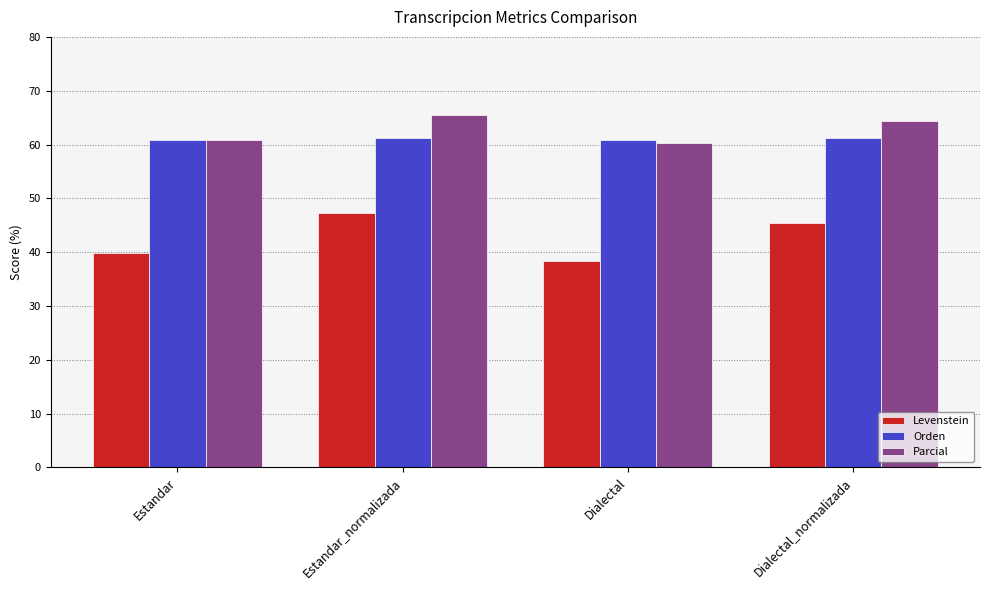

At which label does Parcial first exceed 64?

Estandar_normalizada